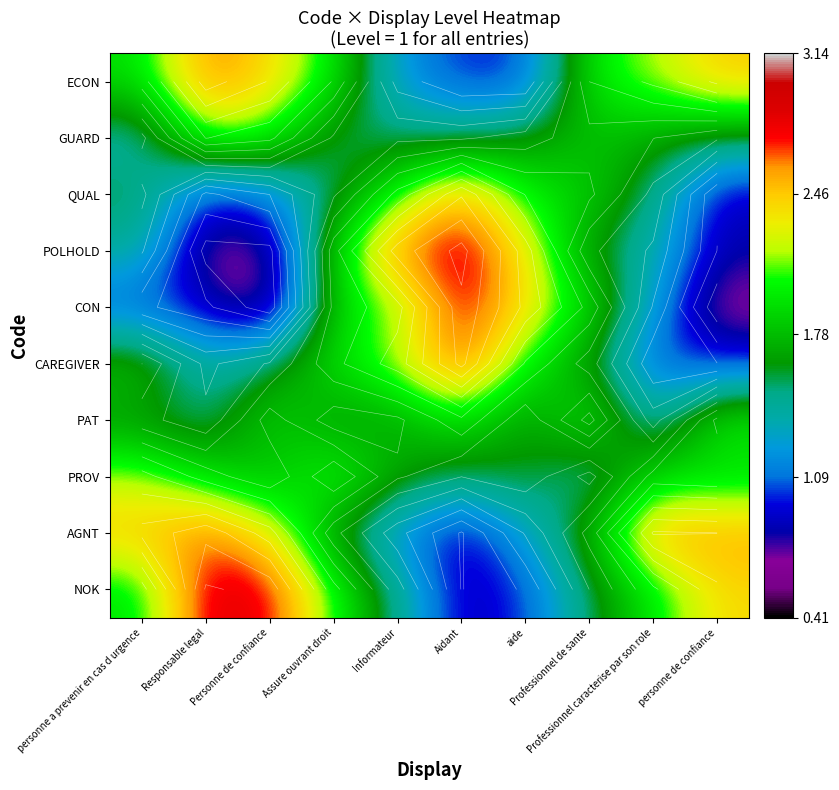

Rank the categories by PAT value from highest to lowest.

Professionnel de sante, personne de confiance, Aidant, Personne de confiance, Informateur, Assure ouvrant droit, personne a prevenir en cas d urgence, aide, Responsable legal, Professionnel caracterise par son role